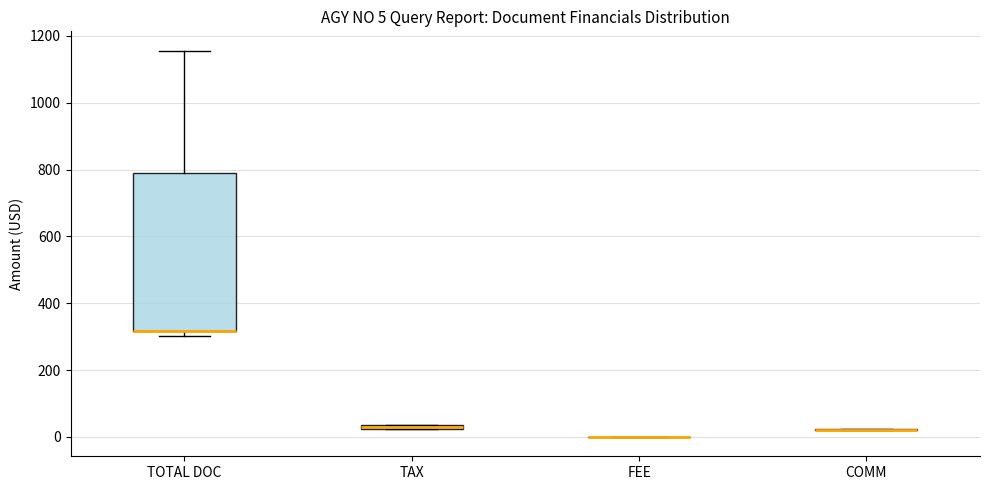

Which box is the tallest, from its lower edge to its upper edge?

TOTAL DOC